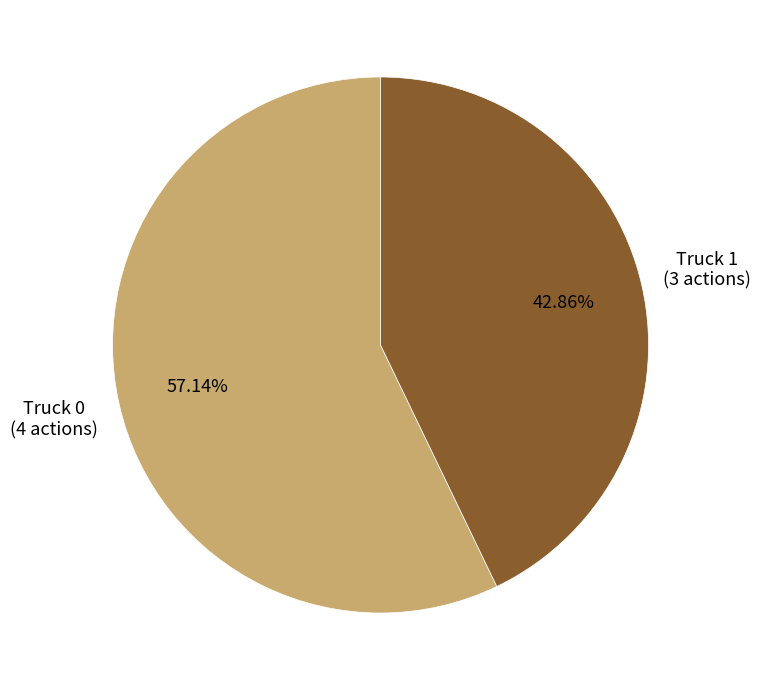

What percentage is the Truck 1 slice, to the nearest percent?

43%